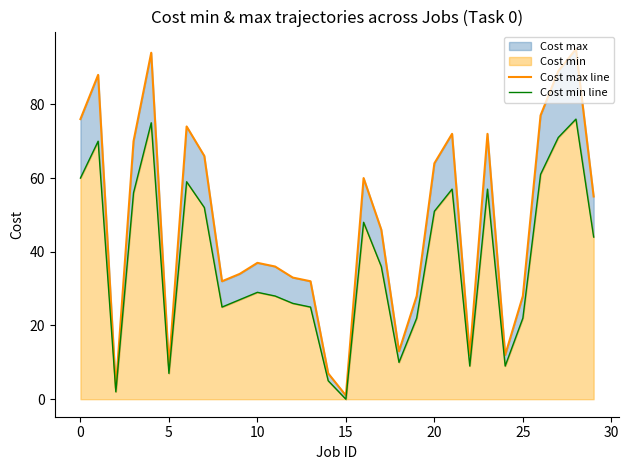

At which category does the chart reach its peak across all series?

28